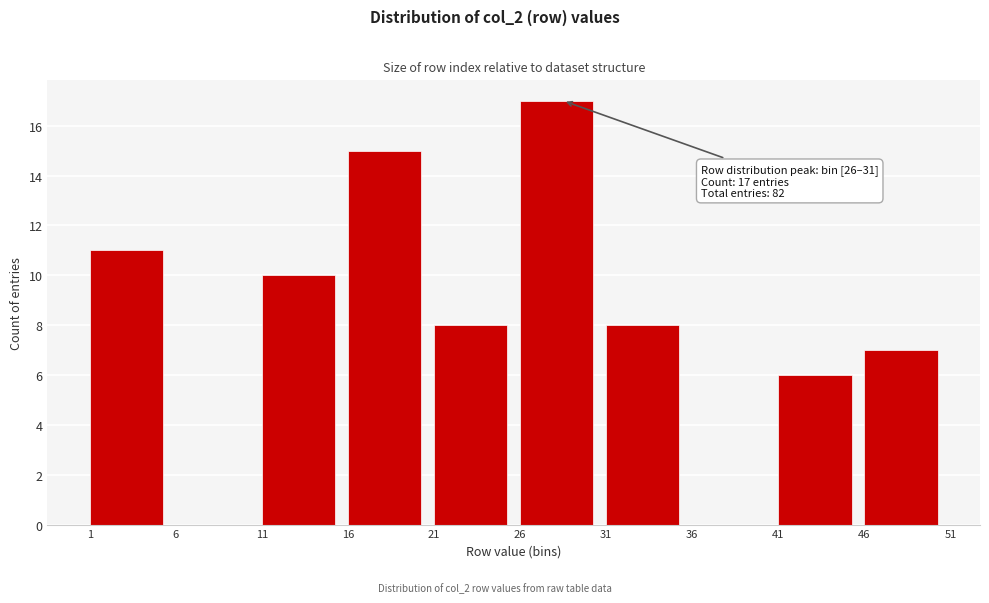

Which range on the x-axis has the tallest bar?

26 to 31